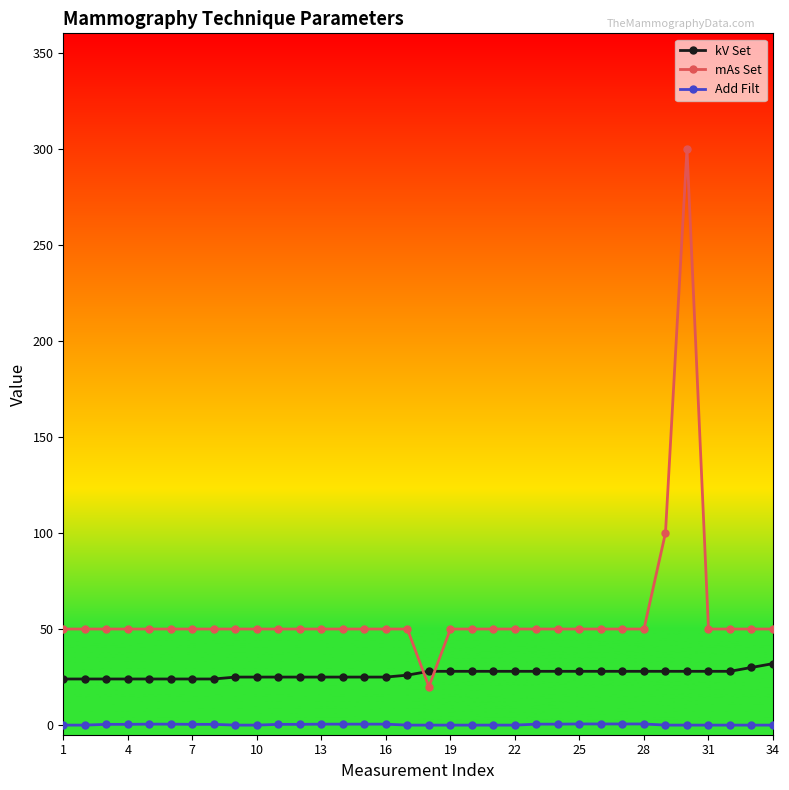

What is the value of the kV Set point at the 31st from the left?

28.0